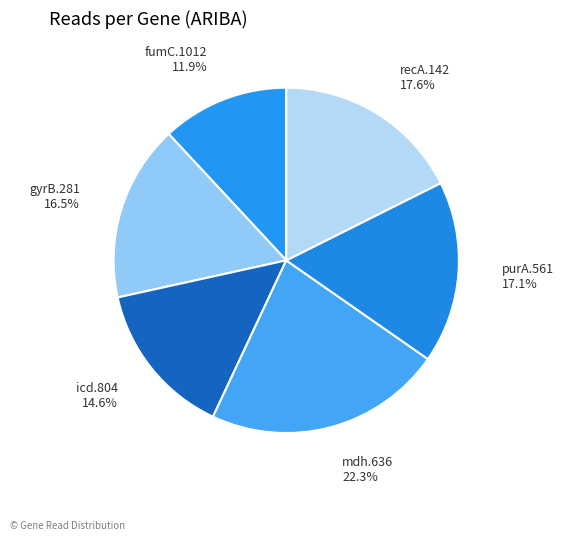

Count the number of slices in the pie.

6